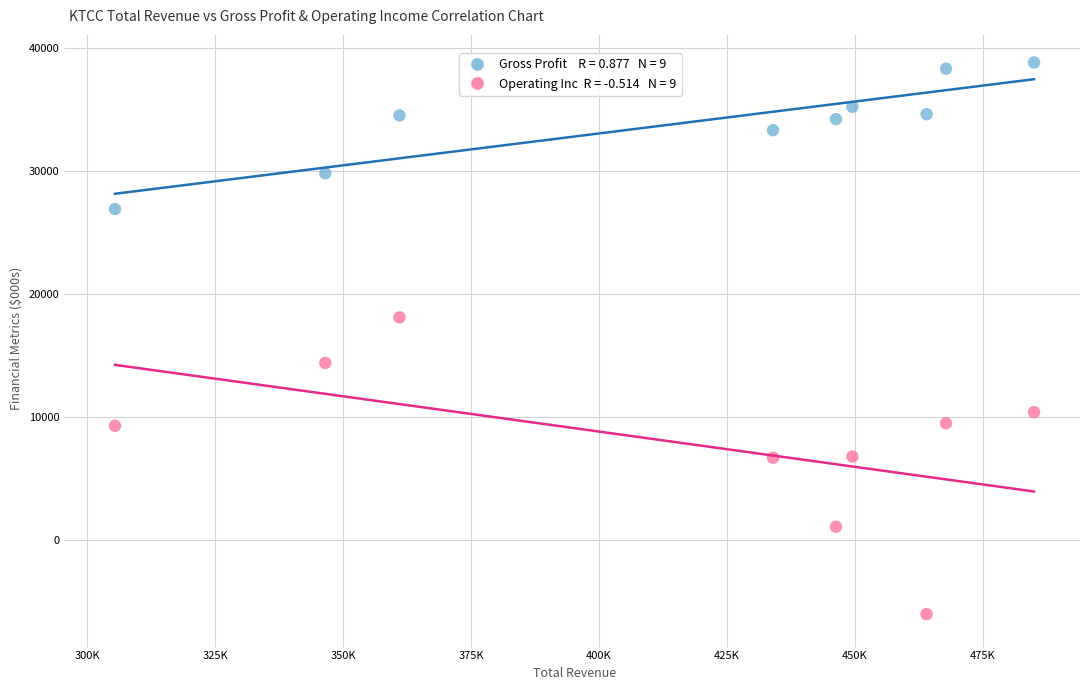

Across all data points, what is the range of X values (max minus min)?

179600